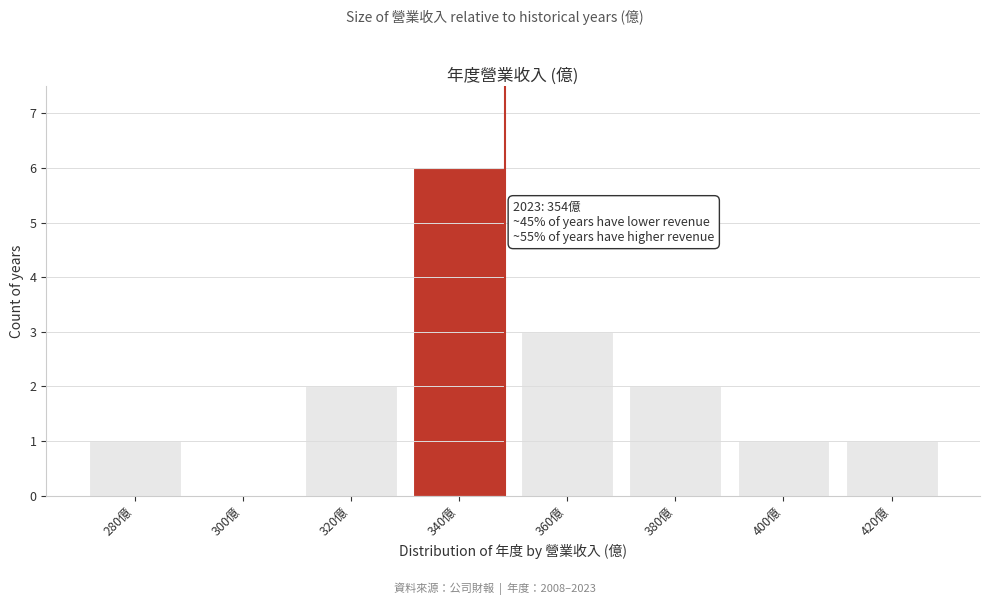

Reading left to right, extract all data points from this chart.

280億=1	300億=0	320億=2	340億=6	360億=3	380億=2	400億=1	420億=1